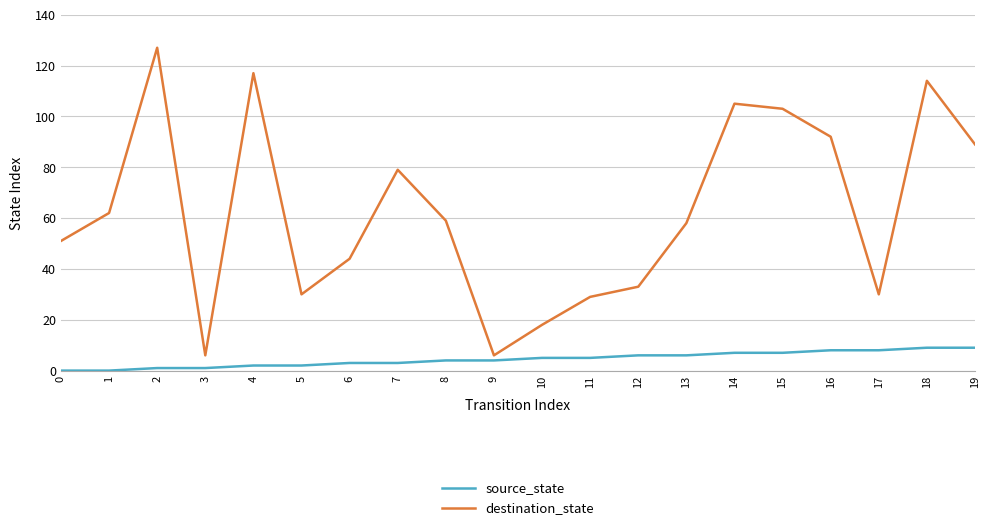

What is the greatest value displayed?

127